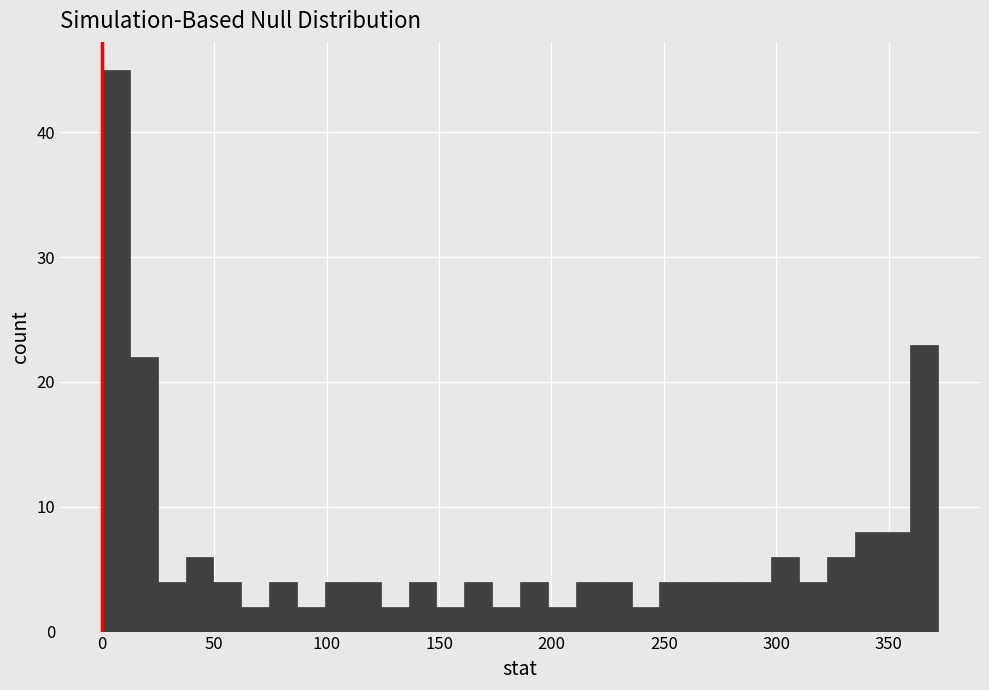

Around what value on the x-axis is the tallest bar? Give the approximate position of its centre, as read against the axis.

5